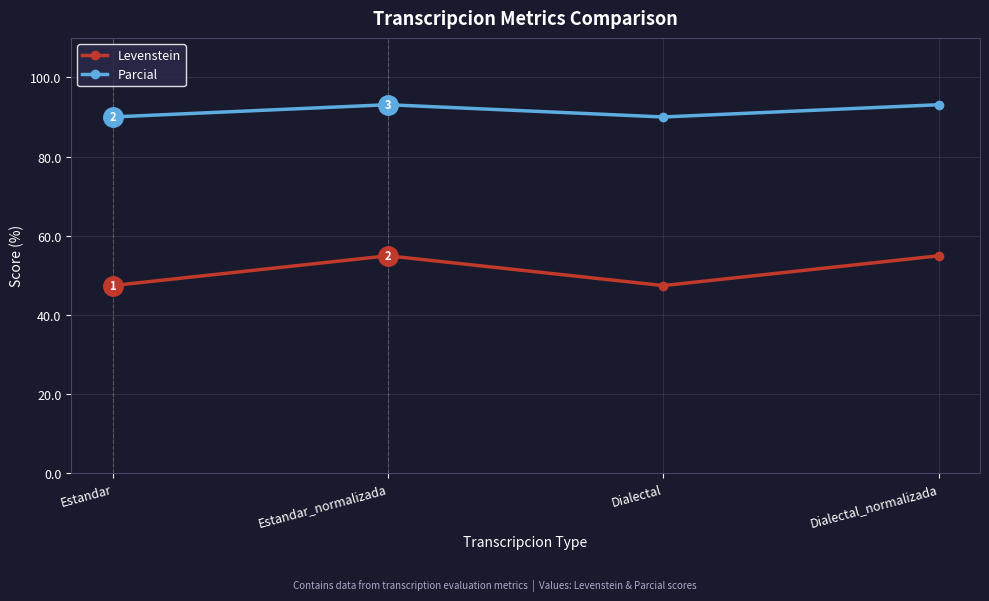

What position from the right is Dialectal?

2